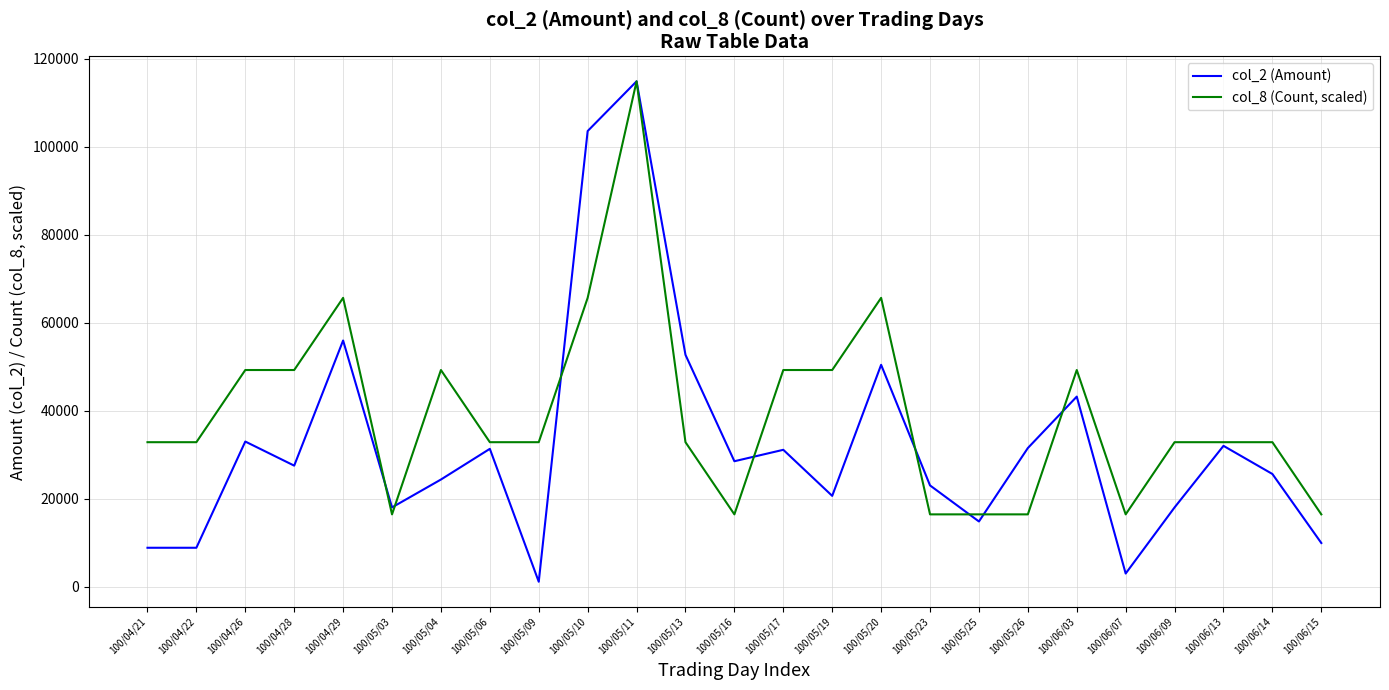

The value of col_2 (Amount) at 100/05/16 is 28500.0. True or false?

True